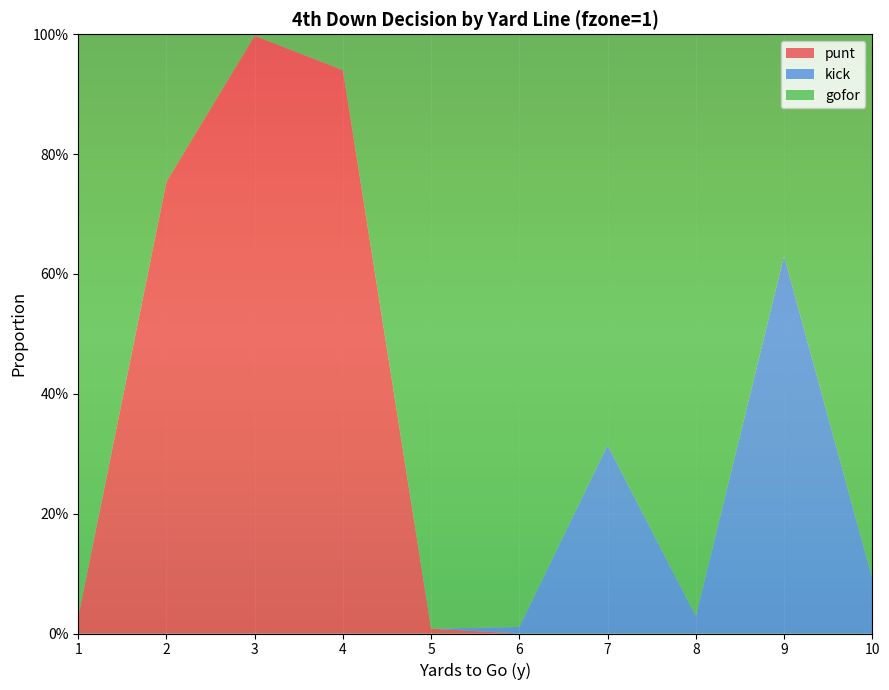

Reading right to left, extract all data points from this chart.

punt: 0.0	0.0	0.0	0.0	0.0	0.0	0.9	1.0	0.8	0.0
kick: 0.1	0.6	0.0	0.3	0.0	0.0	0.0	0.0	0.0	0.0
gofor: 0.9	0.4	1.0	0.7	1.0	1.0	0.1	0.0	0.2	1.0